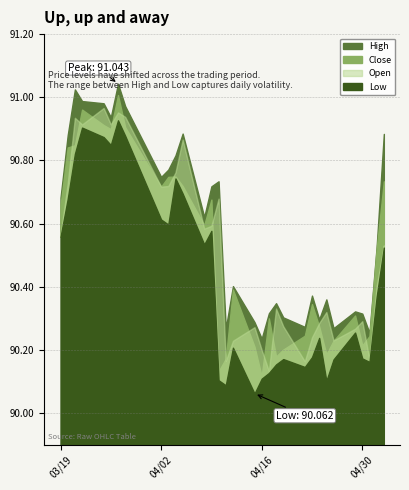

Between 19 and 30, which series saw the biggest shift?

Open